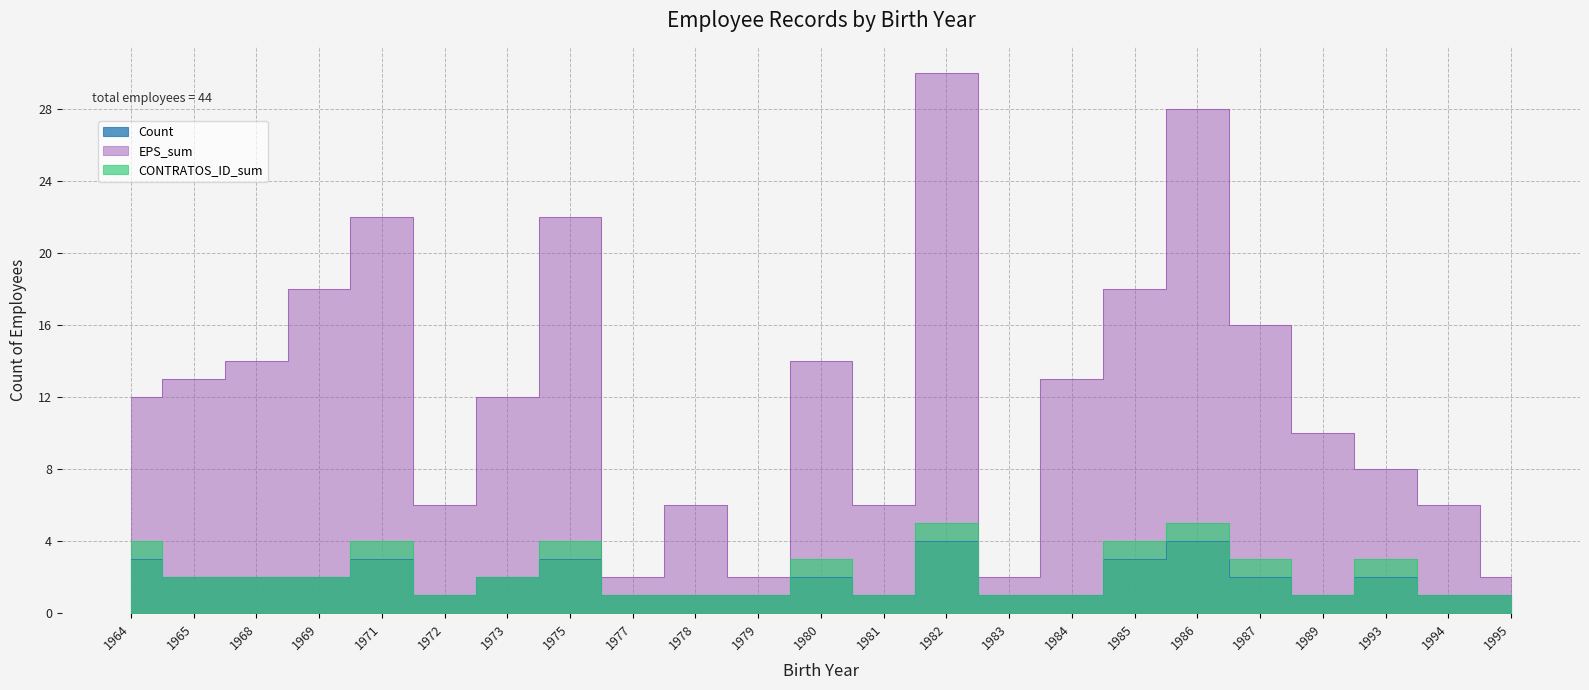

Reading right to left, list all the values displayed in this chart.

Count: 1995=1	1994=1	1993=2	1989=1	1987=2	1986=4	1985=3	1984=1	1983=1	1982=4	1981=1	1980=2	1979=1	1978=1	1977=1	1975=3	1973=2	1972=1	1971=3	1969=2	1968=2	1965=2	1964=3
EPS_sum: 1995=2	1994=6	1993=8	1989=10	1987=16	1986=28	1985=18	1984=13	1983=2	1982=30	1981=6	1980=14	1979=2	1978=6	1977=2	1975=22	1973=12	1972=6	1971=22	1969=18	1968=14	1965=13	1964=12
CONTRATOS_ID_sum: 1995=1	1994=1	1993=3	1989=1	1987=3	1986=5	1985=4	1984=1	1983=1	1982=5	1981=1	1980=3	1979=1	1978=1	1977=1	1975=4	1973=2	1972=1	1971=4	1969=2	1968=2	1965=2	1964=4